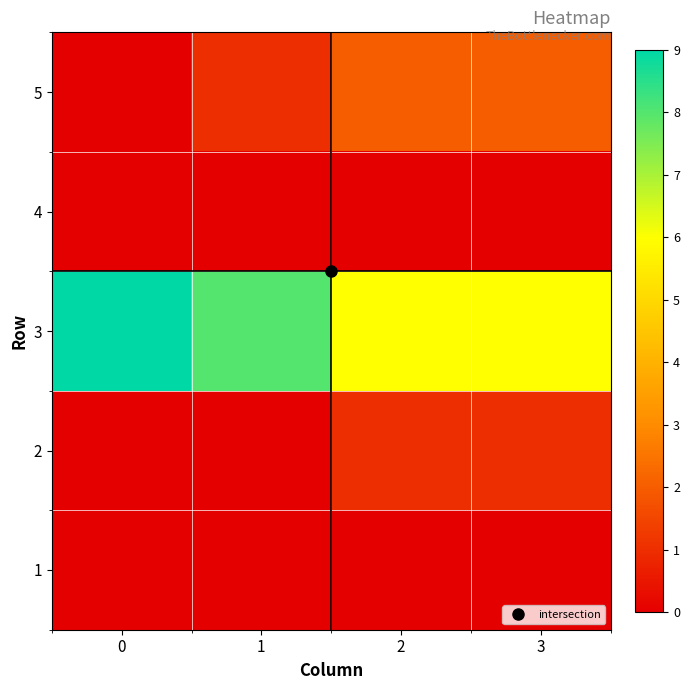

Reading right to left, extract all data points from this chart.

5: 3=2	2=2	1=1	0=0
4: 3=0	2=0	1=0	0=0
3: 3=6	2=6	1=8	0=9
2: 3=1	2=1	1=0	0=0
1: 3=0	2=0	1=0	0=0